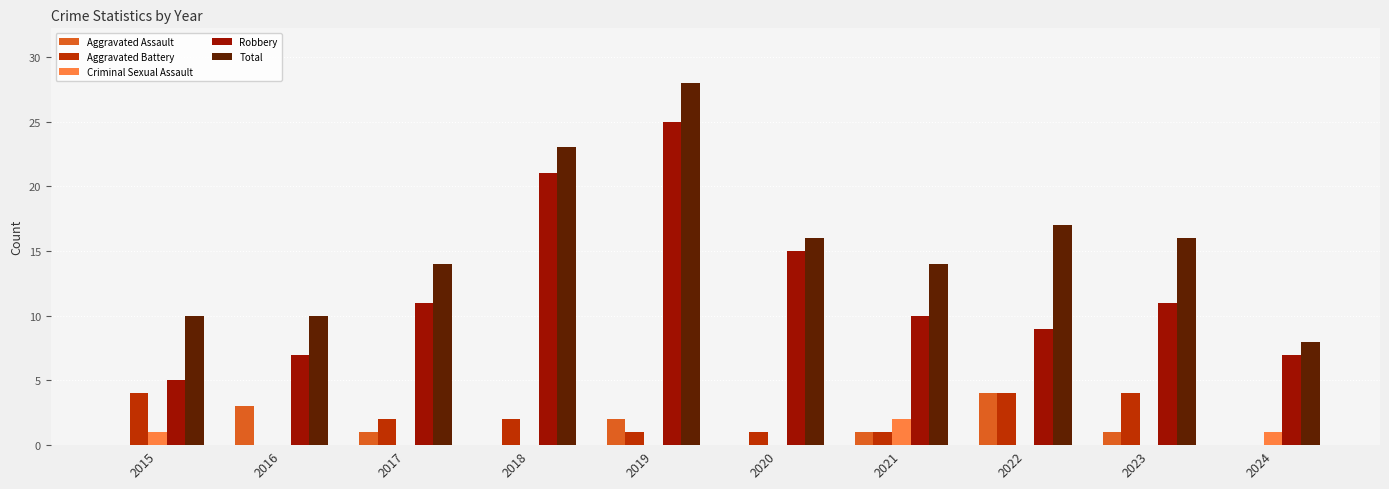

Which category has the highest value in the Total series?

2019